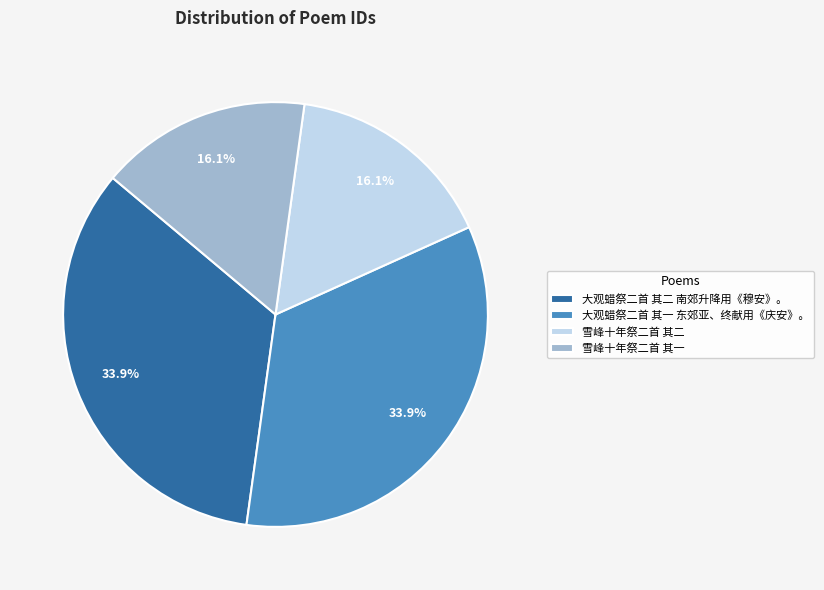

Is 雪峰十年祭二首 其二 the majority of the pie?

No